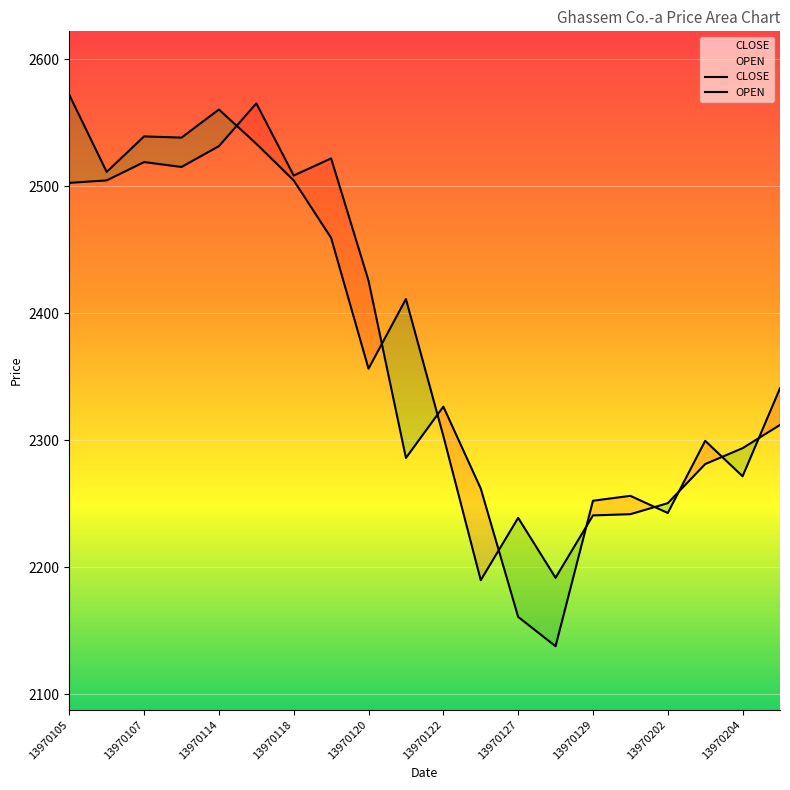

Reading left to right, what are all the values shown in this chart?

CLOSE: 13970105=2572.1	13970106=2511.5	13970107=2539.4	13970108=2538.4	13970114=2560.6	13970115=2533.6	13970118=2504.8	13970119=2459.5	13970120=2356.5	13970121=2411.4	13970122=2303.6	13970126=2190.0	13970127=2239.1	13970128=2191.9	13970129=2241.0	13970201=2241.9	13970202=2250.6	13970203=2281.4	13970204=2293.9	13970205=2312.2
OPEN: 13970105=2502.8	13970106=2504.8	13970107=2519.2	13970108=2515.3	13970114=2531.7	13970115=2565.4	13970118=2508.6	13970119=2522.1	13970120=2425.8	13970121=2286.2	13970122=2326.7	13970126=2262.2	13970127=2161.1	13970128=2138.0	13970129=2252.5	13970201=2256.4	13970202=2242.9	13970203=2299.7	13970204=2271.8	13970205=2341.1